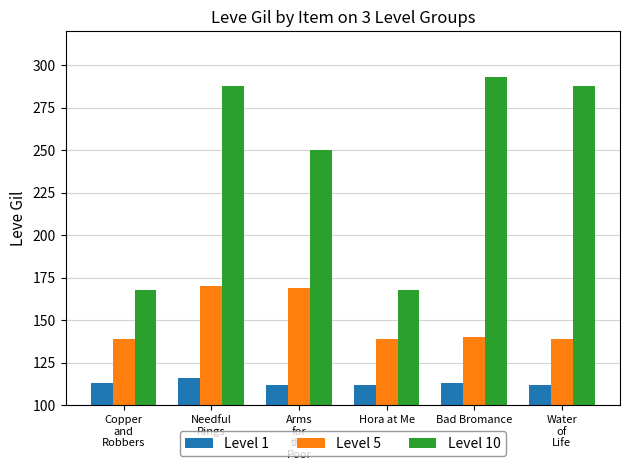

Rank the series by their average value, from lowest to highest.

Level 1, Level 5, Level 10